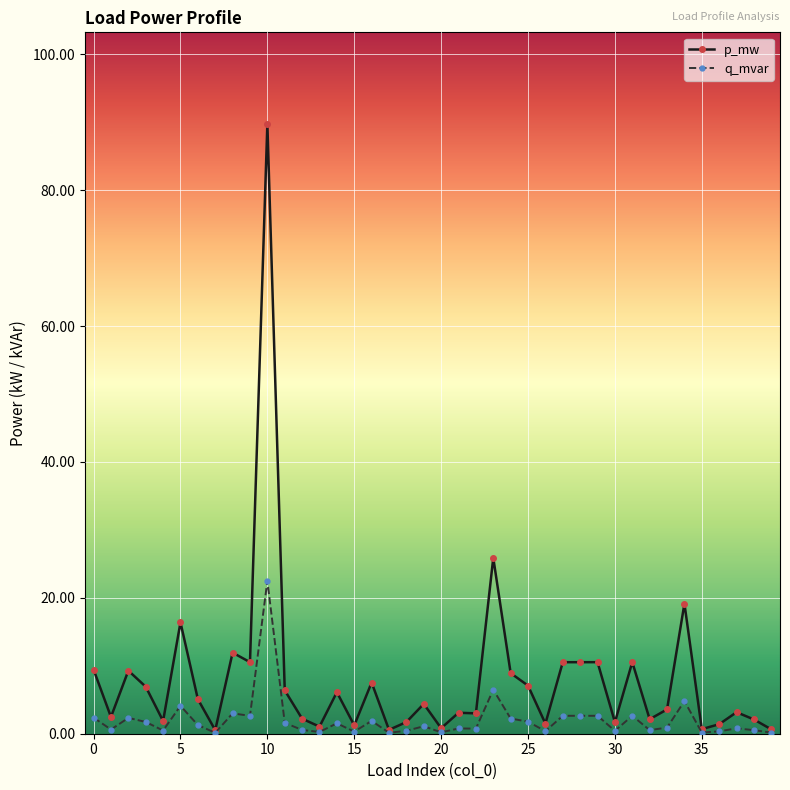

Which series has the largest total across all categories?

p_mw